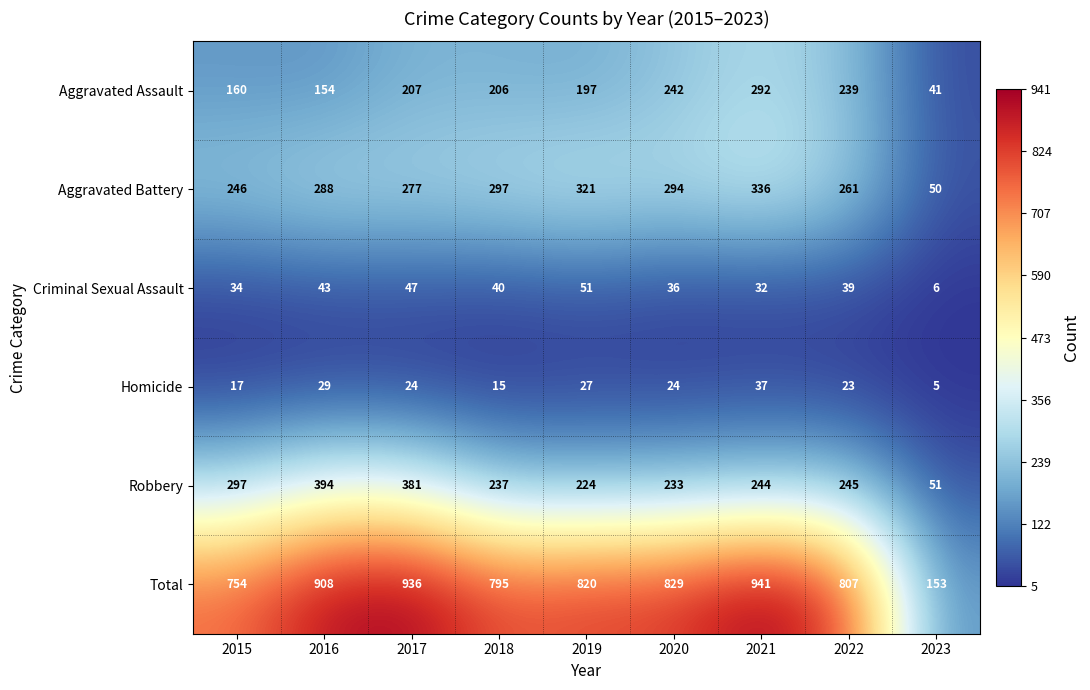

At how many categories does at least one series exceed 203?

8